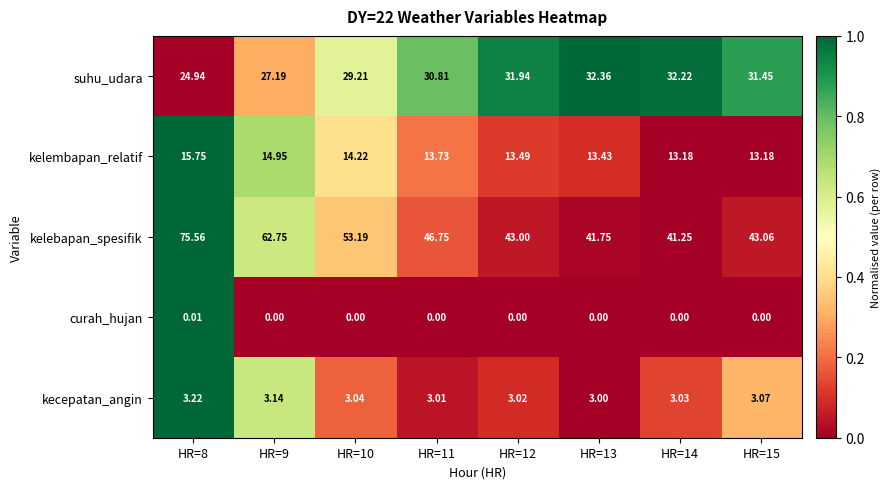

Rank the series by their maximum value, from lowest to highest.

curah_hujan, kecepatan_angin, kelembapan_relatif, suhu_udara, kelebapan_spesifik